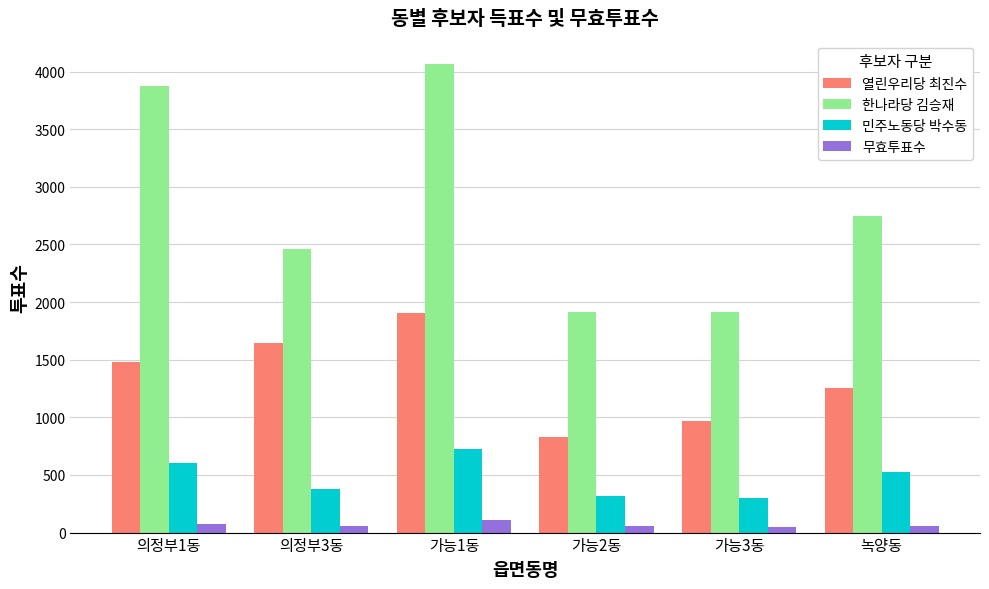

What is the highest value of the 열린우리당 최진수 series?

1905